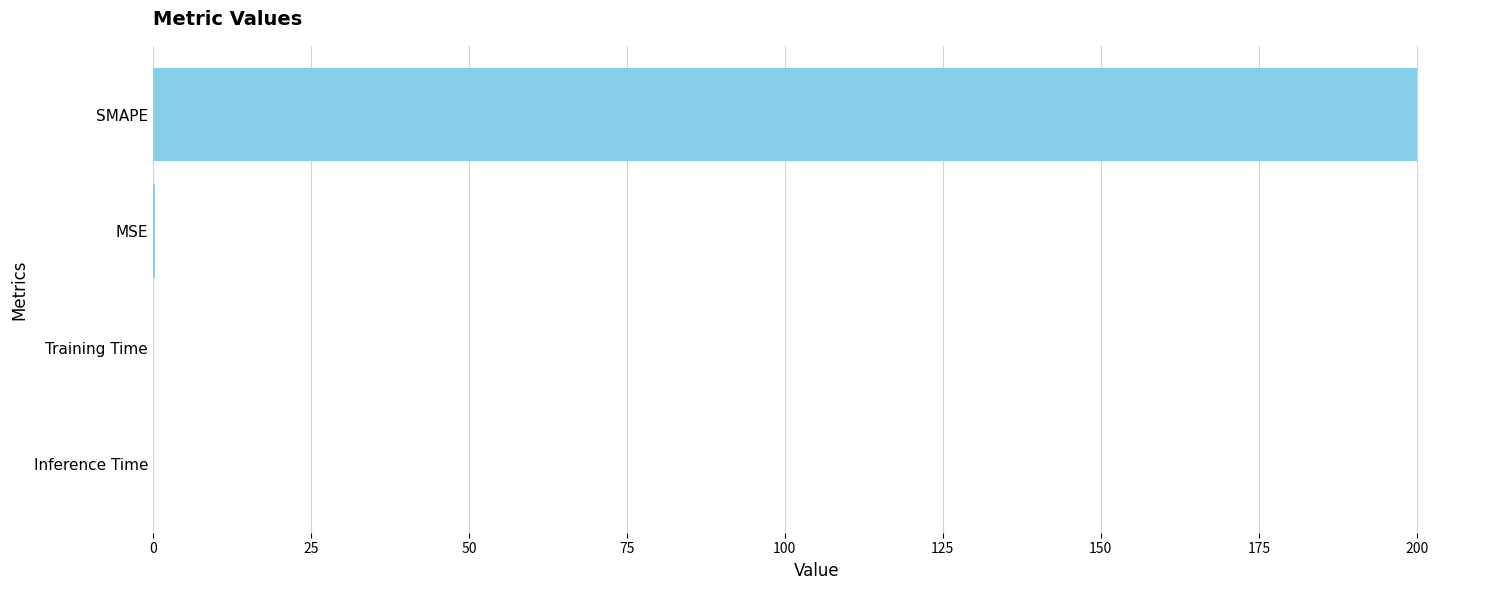

What is the sum of all values?

200.3